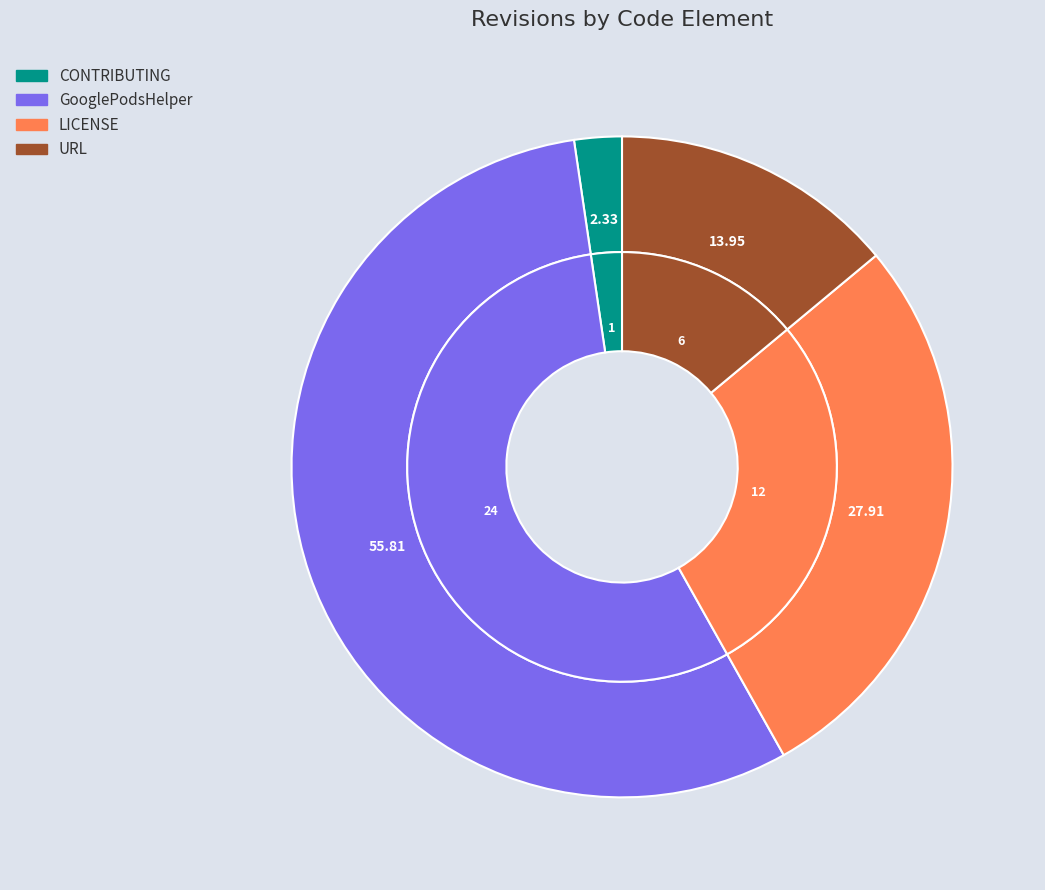

To the nearest percent, what percentage of the pie is URL?

14%